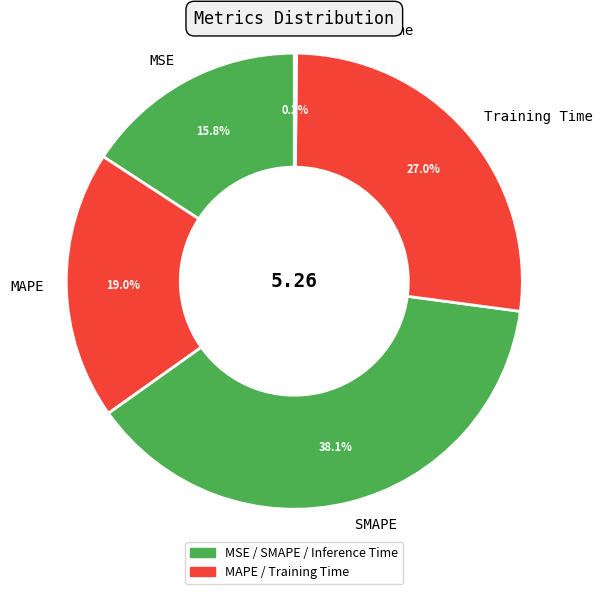

What is the largest slice in the pie chart?

SMAPE